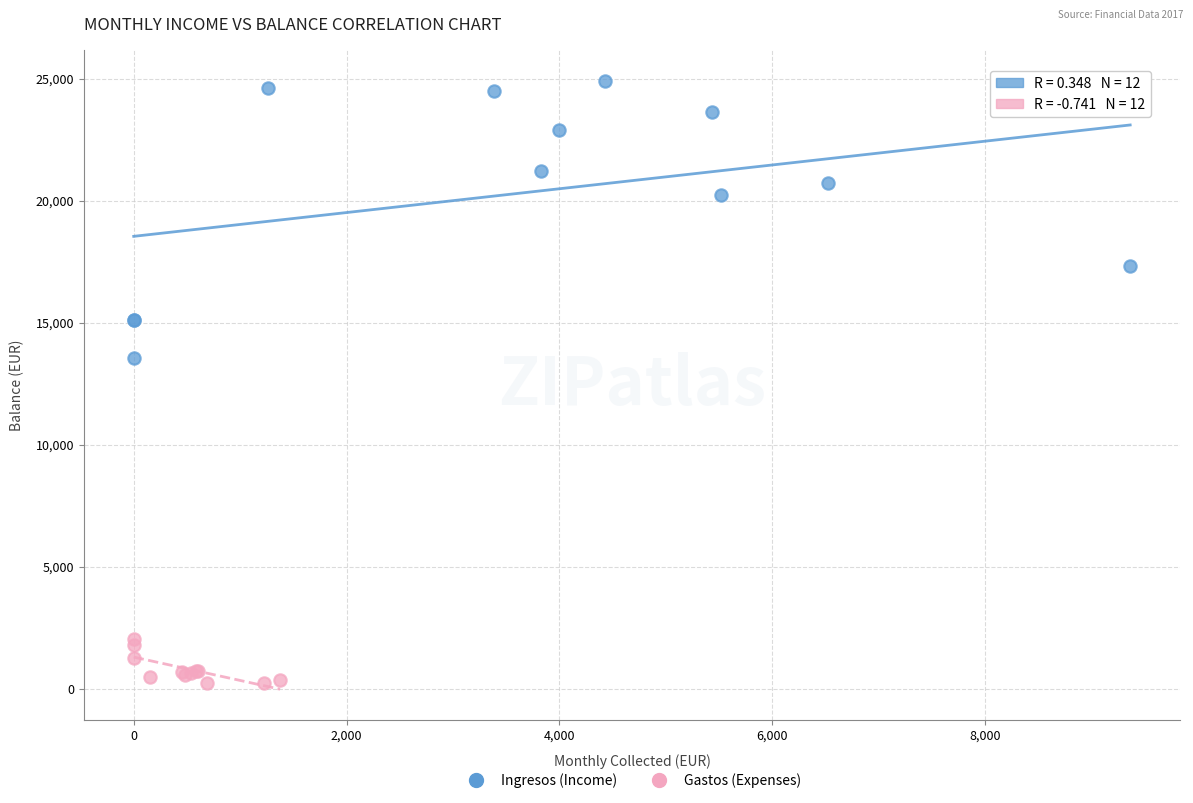

Which series contains the lowest Y value?

Gastos (Expenses)